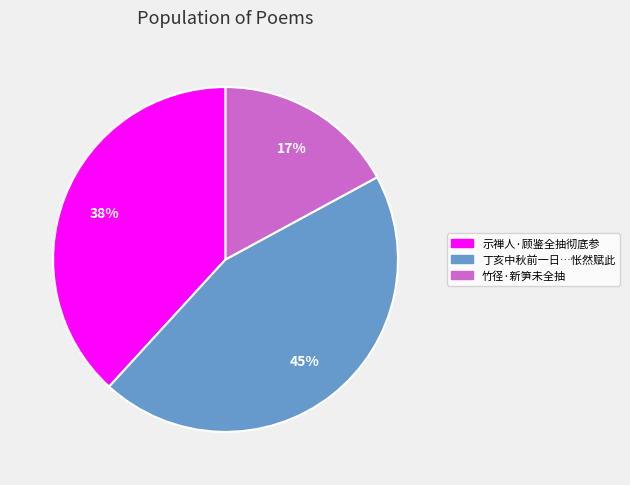

Is there any slice that represents more than half of the pie?

No